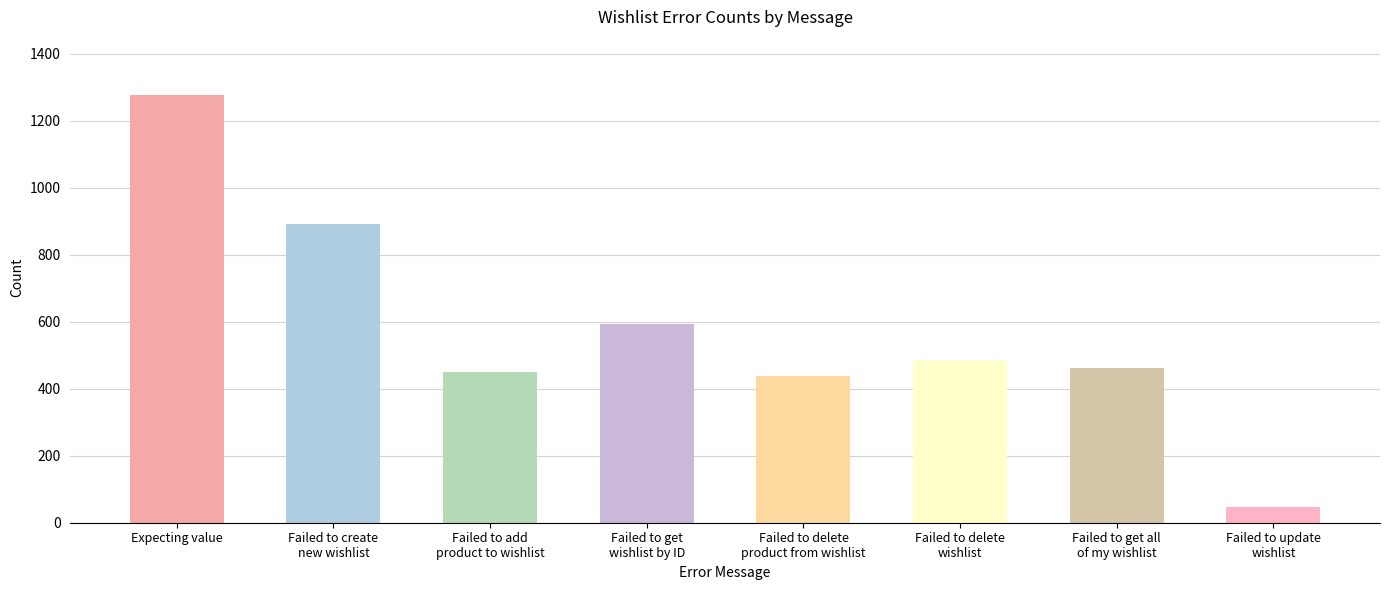

At which label is the value closest to 661?

Failed to get
wishlist by ID